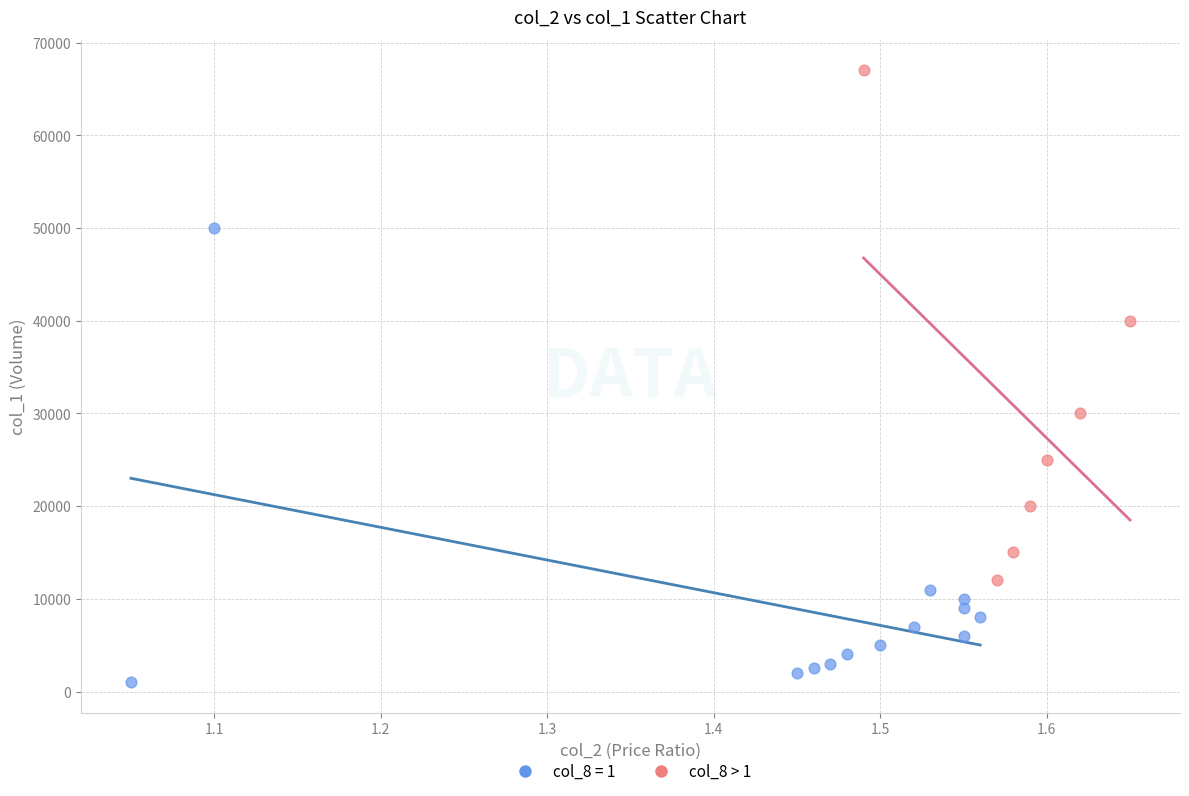

Which series contains the highest Y value?

col_8 > 1